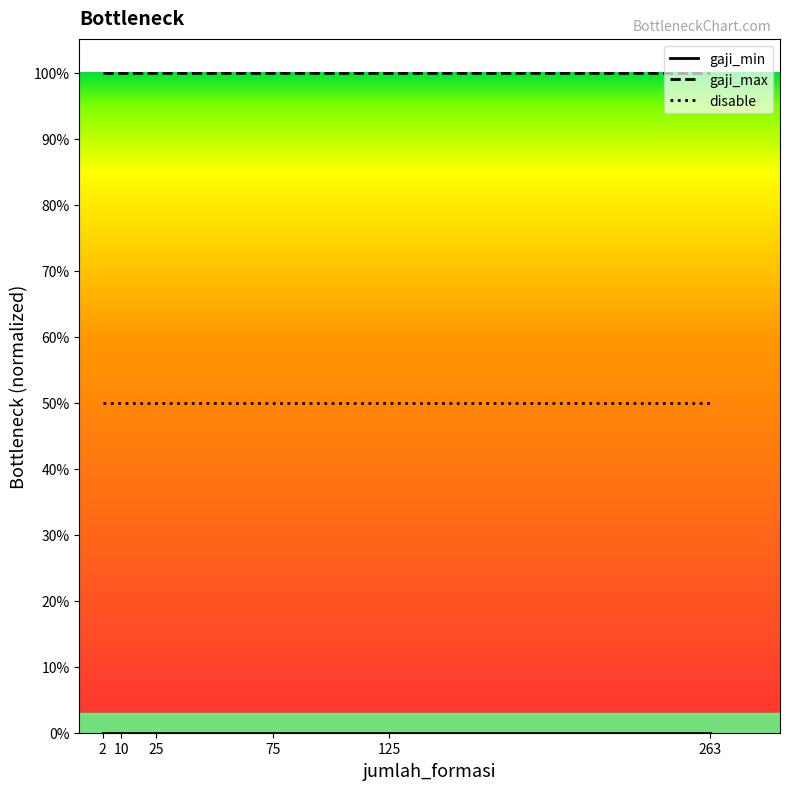

What is the total value across all series at 25?

1.5